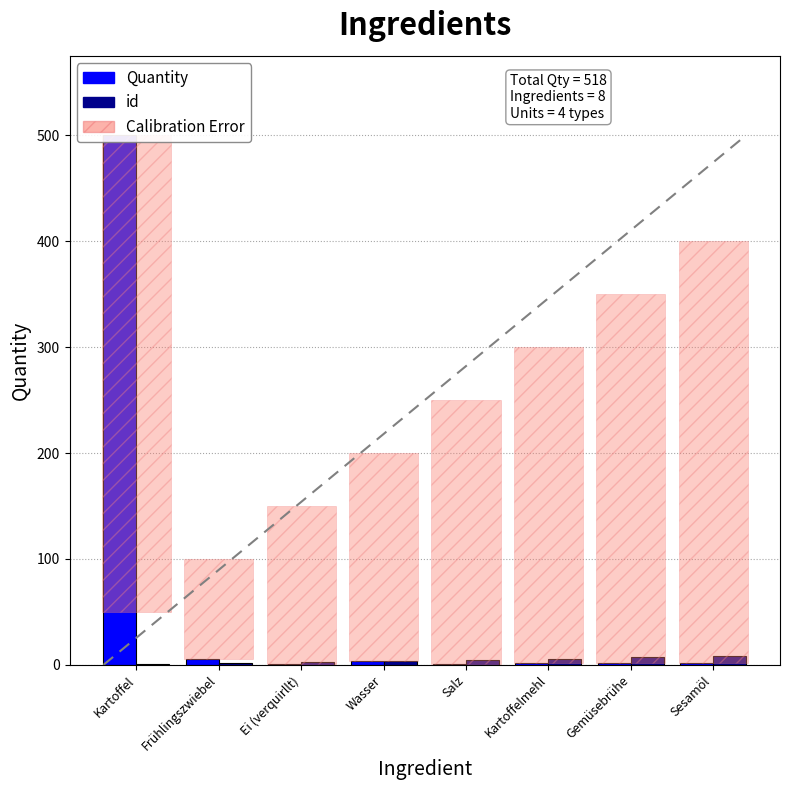

What is the lowest value of the id series?

1